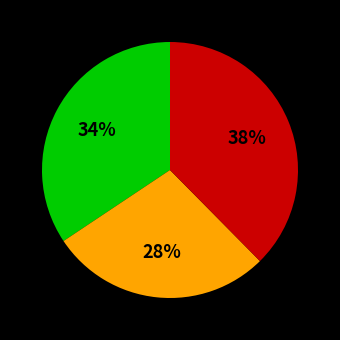

To the nearest percent, what is the difference between the largest and smallest slice percentages?

10%